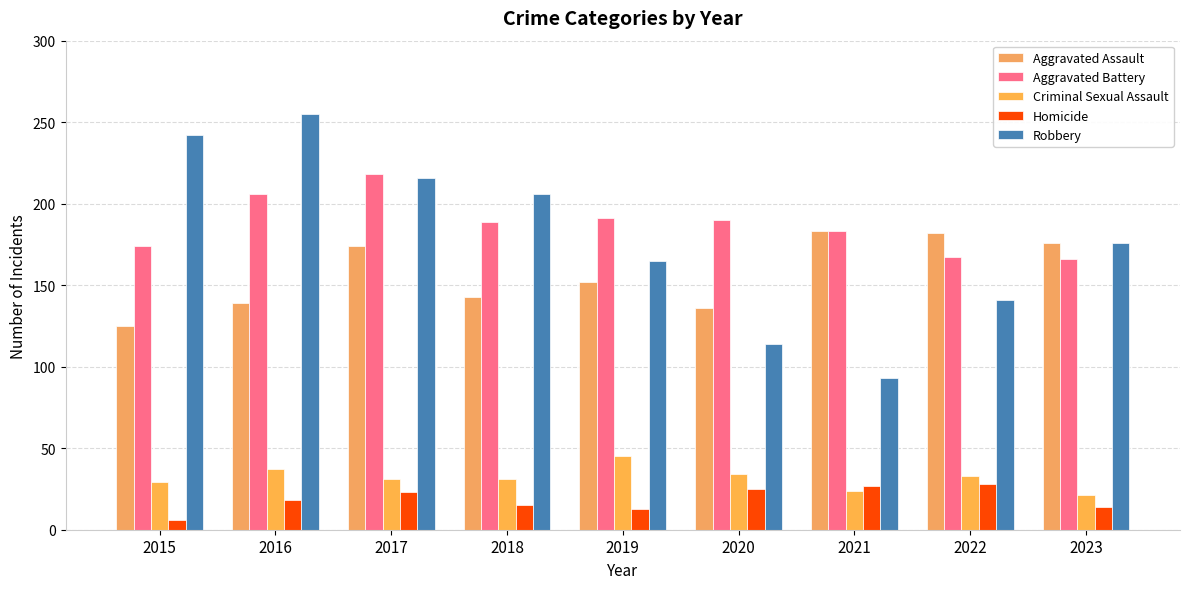

How many distinct data groups are displayed?

5